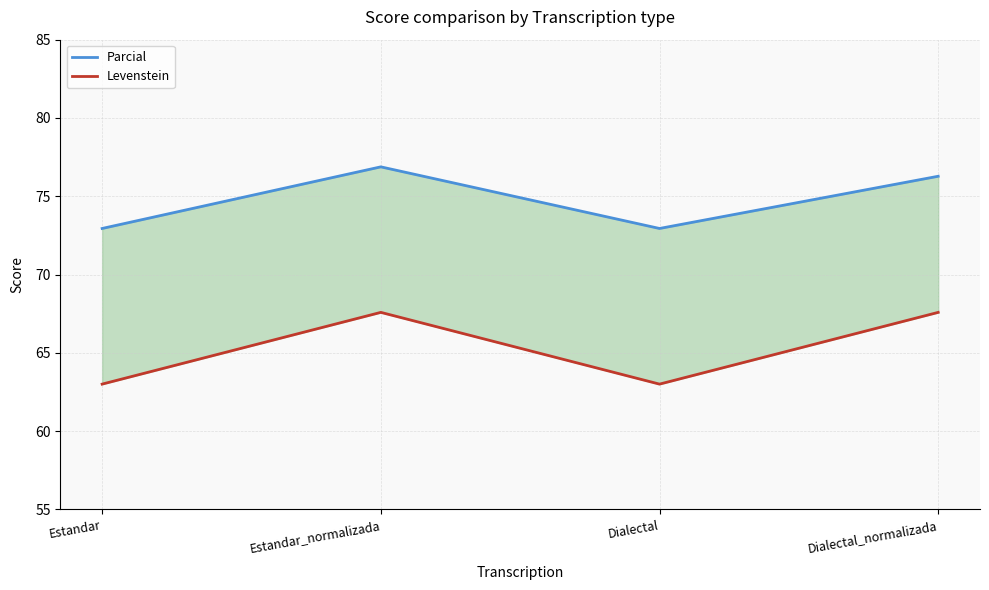

Which category has the lowest value across all series?

Estandar